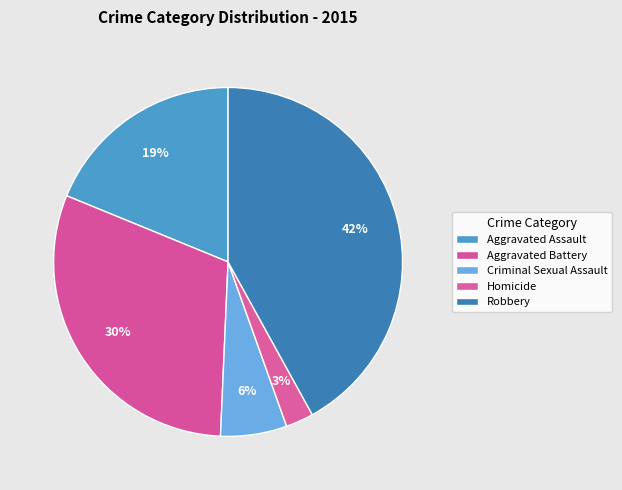

How many slices are in this pie chart?

5